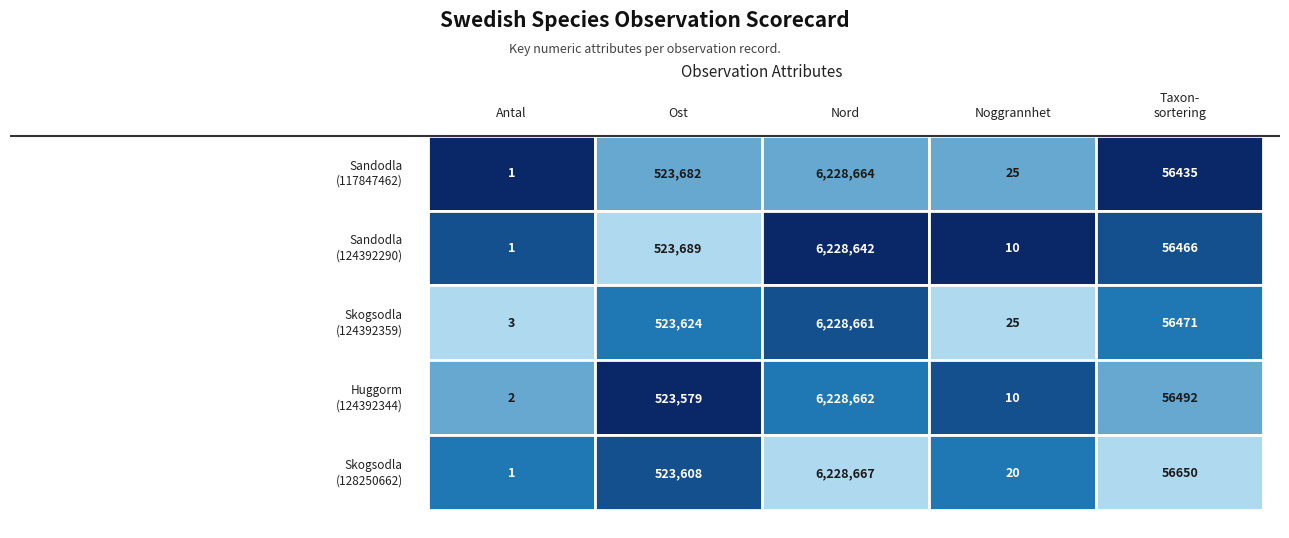

What is the lowest value of the Sandodla_117847462 series?

1